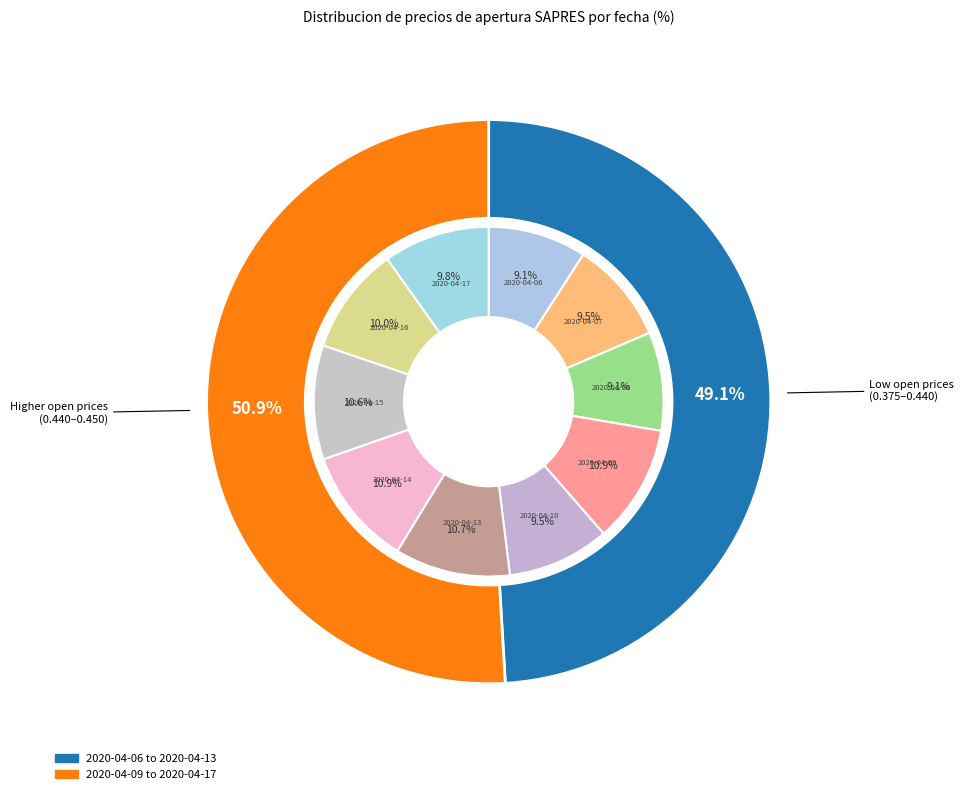

Count the number of slices in the pie.

10